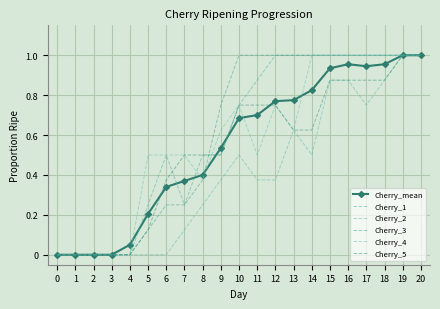

What is the value of the Cherry_1 point at the 16th from the left?

1.0